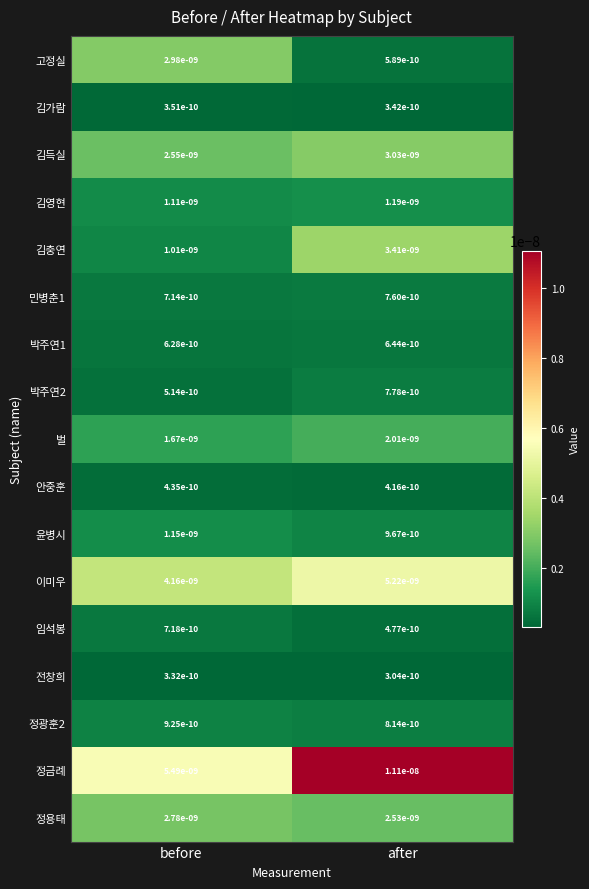

True or false: 임석봉 has a value of 0.0 at before.

True